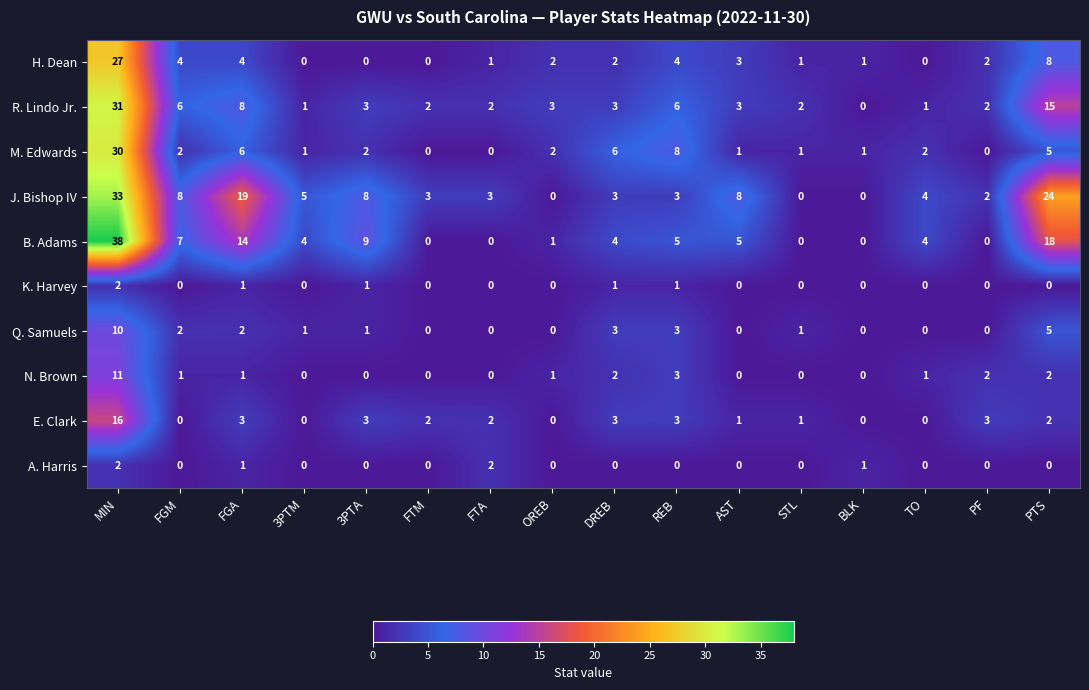

What is the difference between the maximum and second lowest values in the H. Dean series?

27